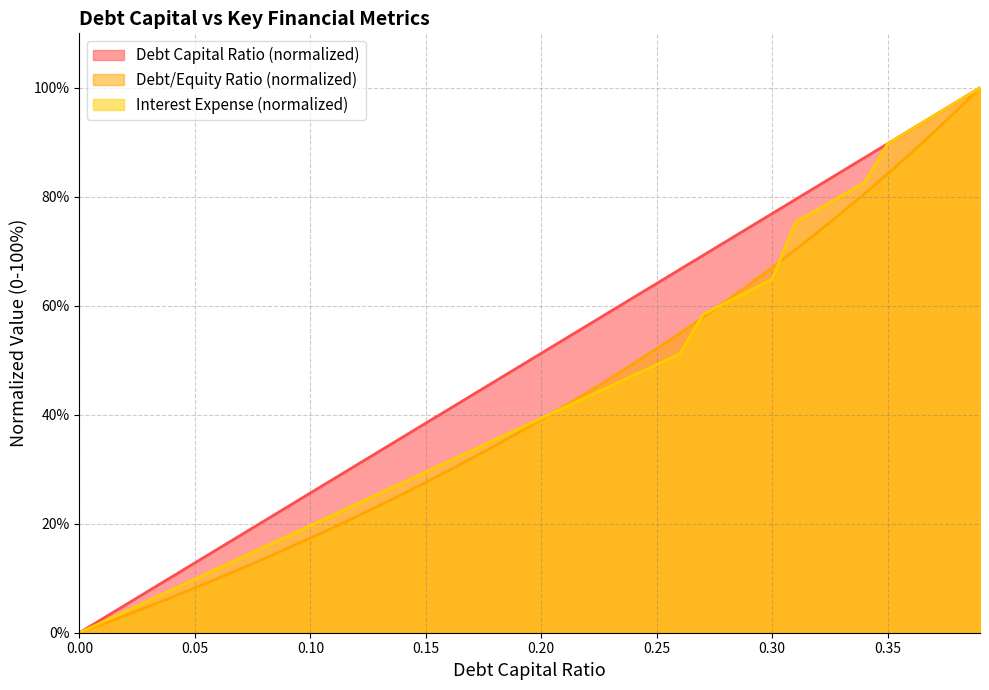

Which series changed the most between 0.02 and 0.15?

debt_capital